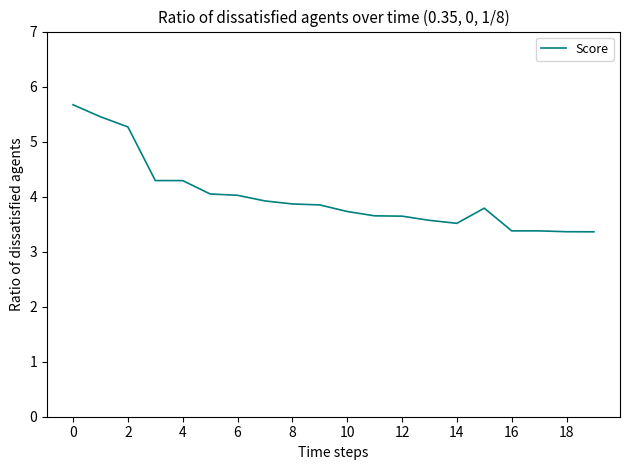

What is the maximum value shown in the chart?

5.7